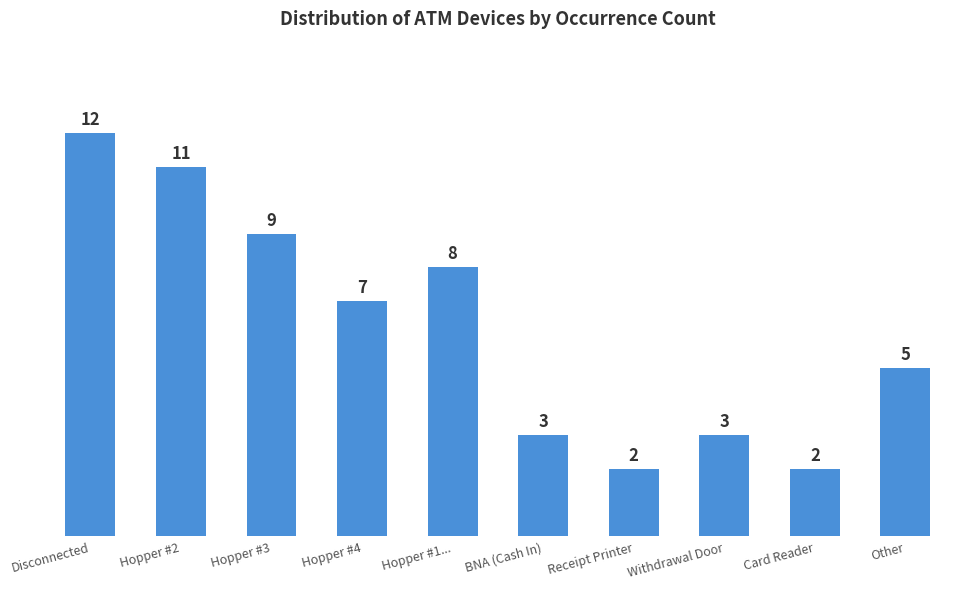

Are the bars horizontal?

No